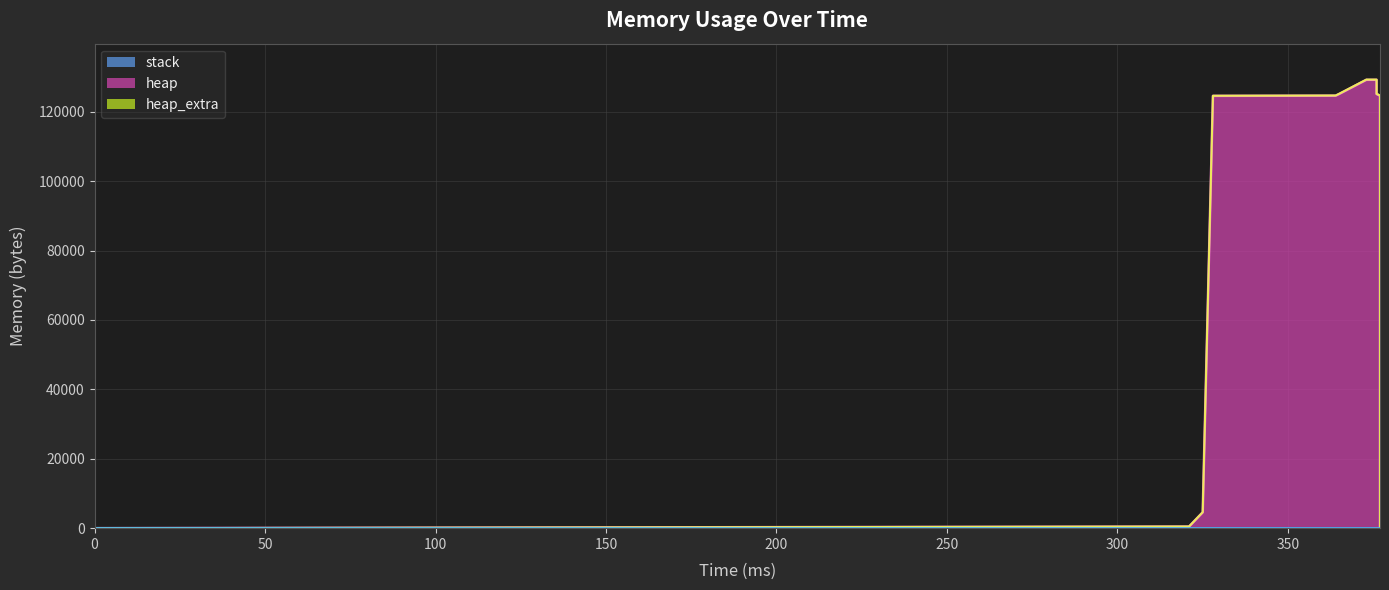

Reading left to right, extract all data points from this chart.

heap: 0=0	321=472	325=4568	328=124568	364=124630	365=125102	373=129198	376=129198	376=125102	377=124630	377=120534	377=120062	377=120000	377=0
heap_extra: 0=0	321=16	325=24	328=32	364=42	365=58	373=66	376=66	376=58	377=42	377=34	377=18	377=8	377=0
stack: 0=0	321=0	325=0	328=0	364=0	365=0	373=0	376=0	376=0	377=0	377=0	377=0	377=0	377=0